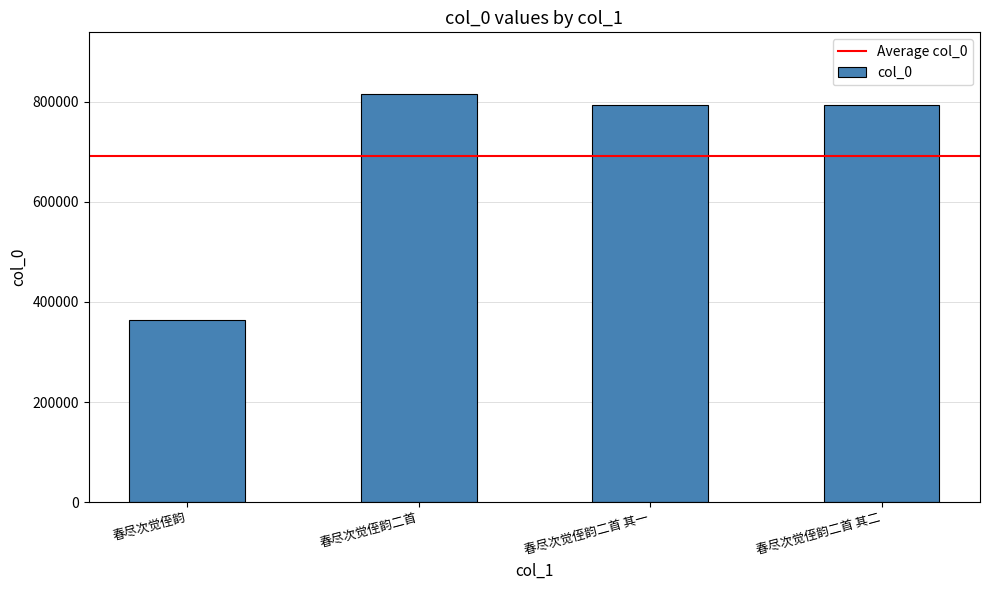

What is the average value?

691843